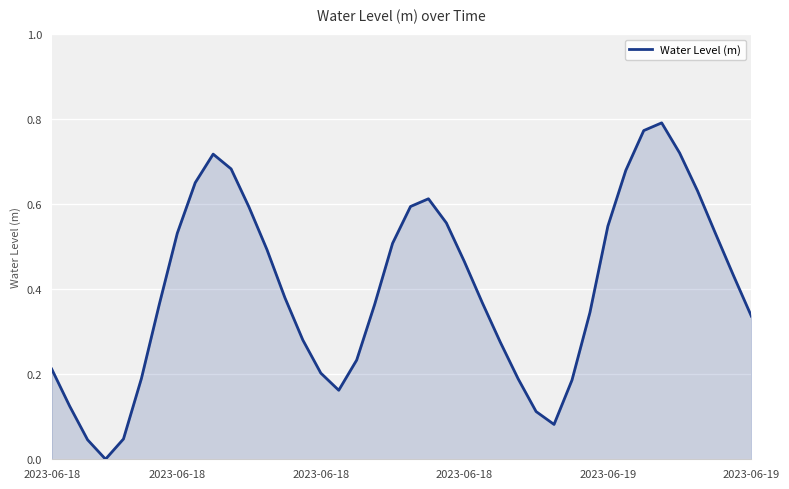

Which category has the lowest value across all series?

2023-06-18